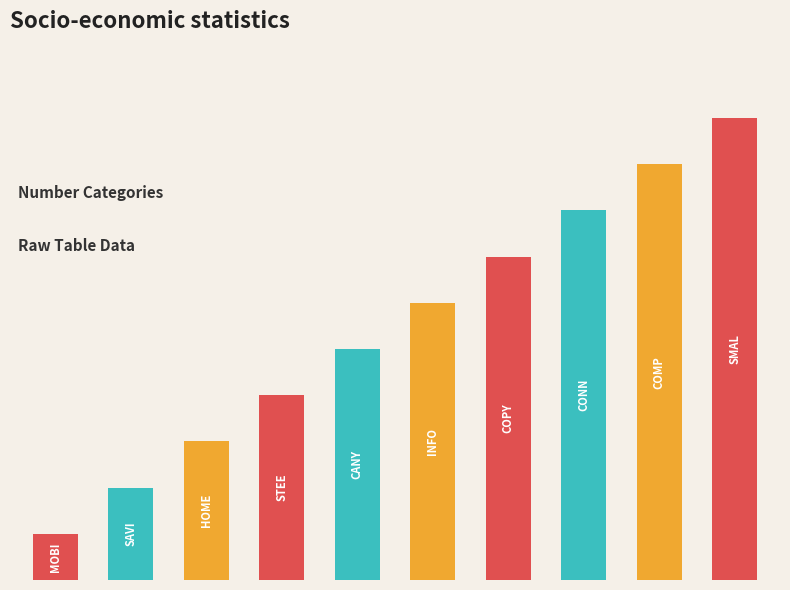

Where is the data nearest to the value 5?

4